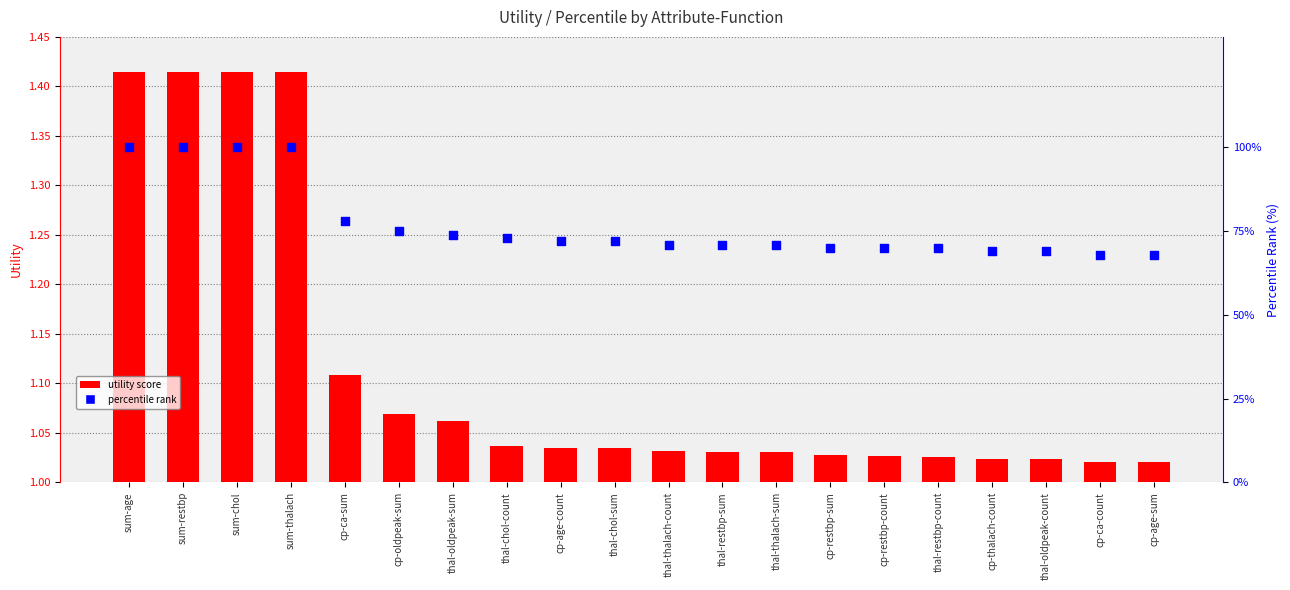

What is the total value across all series at thal-thalach-sum?

72.0